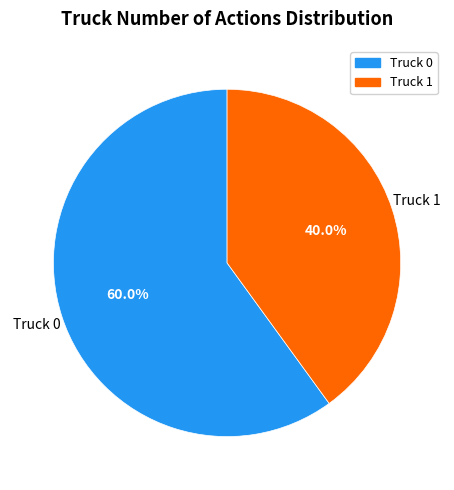

Is the sum of Truck 1 and Truck 0 greater than half?

Yes